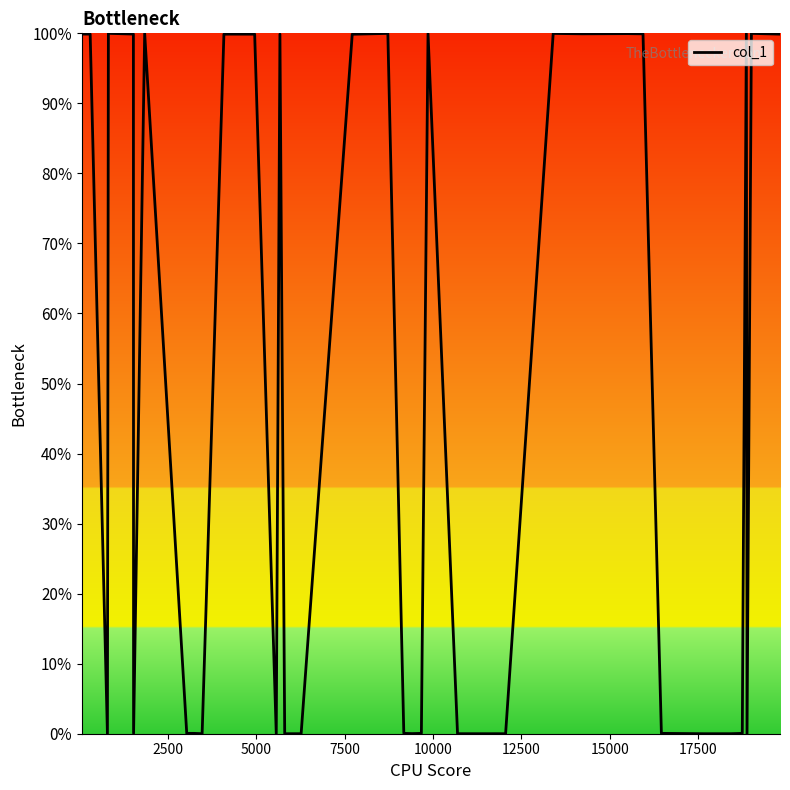

Does the chart have visible grid lines?

No